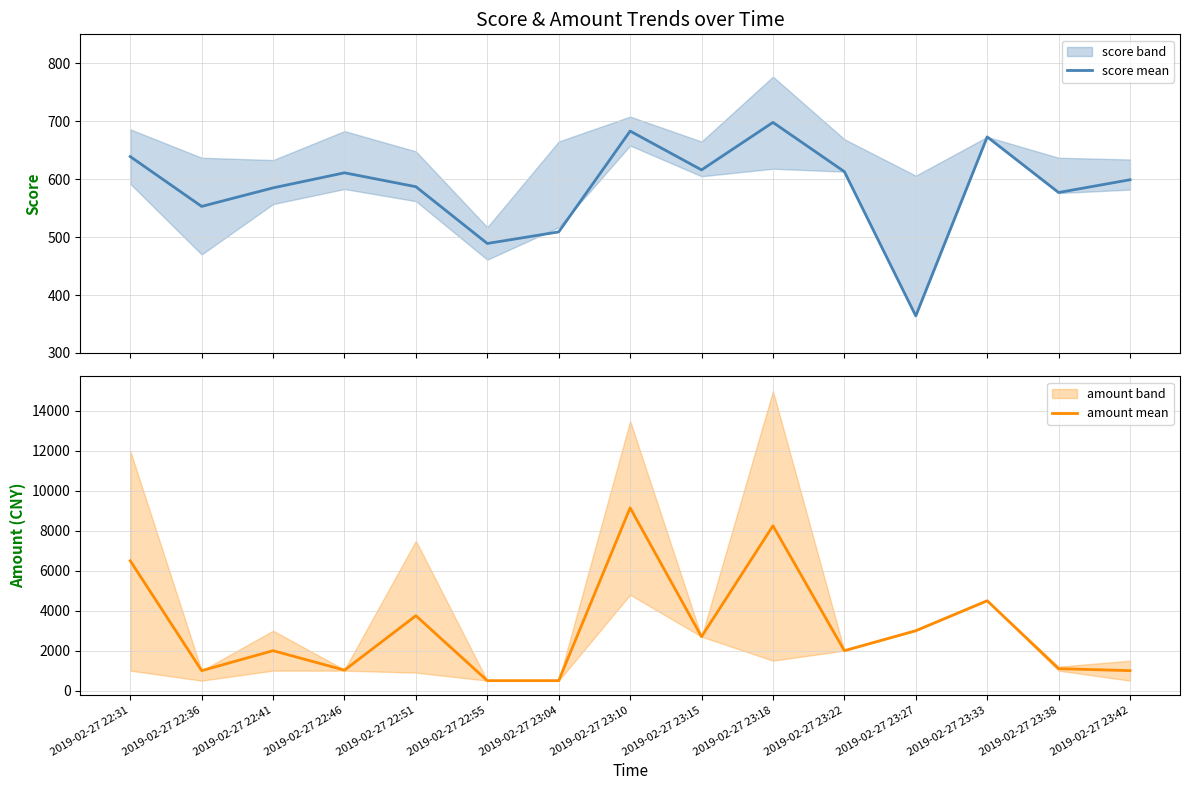

At how many categories does at least one series exceed 8112?

2